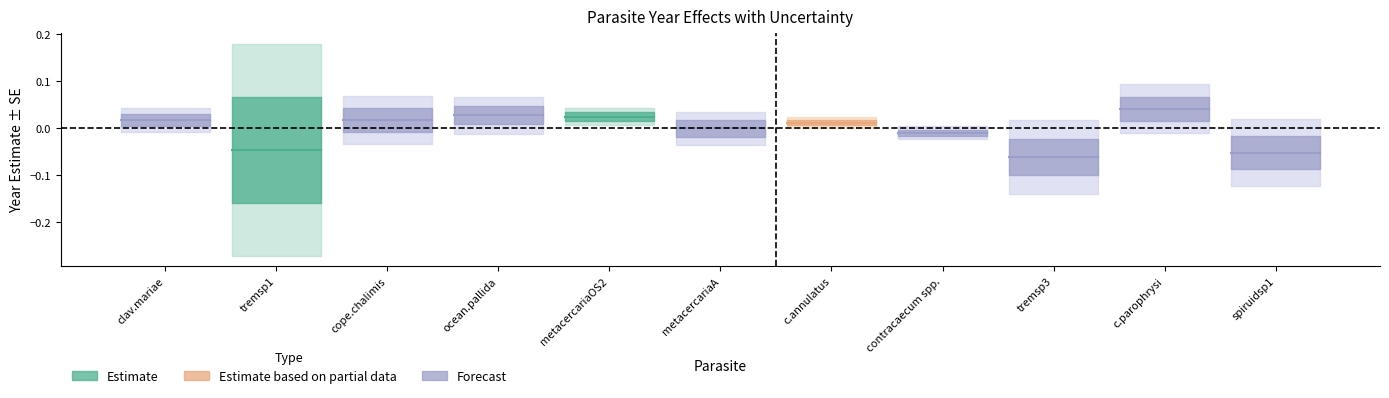

At which category does the chart reach its minimum across all series?

tremsp3